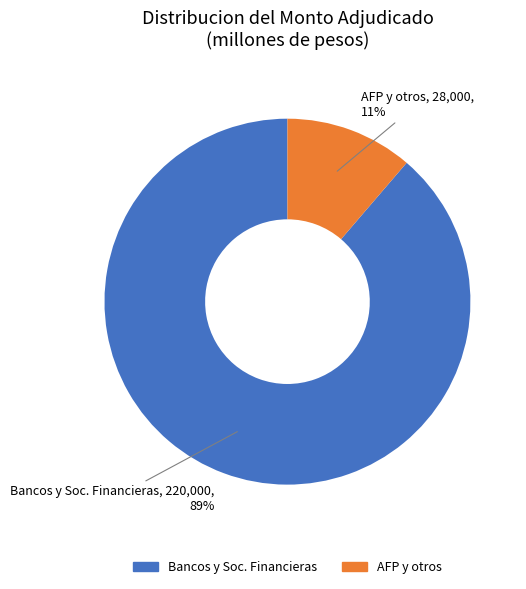

To the nearest percent, what percentage of the pie is AFP y otros?

11%